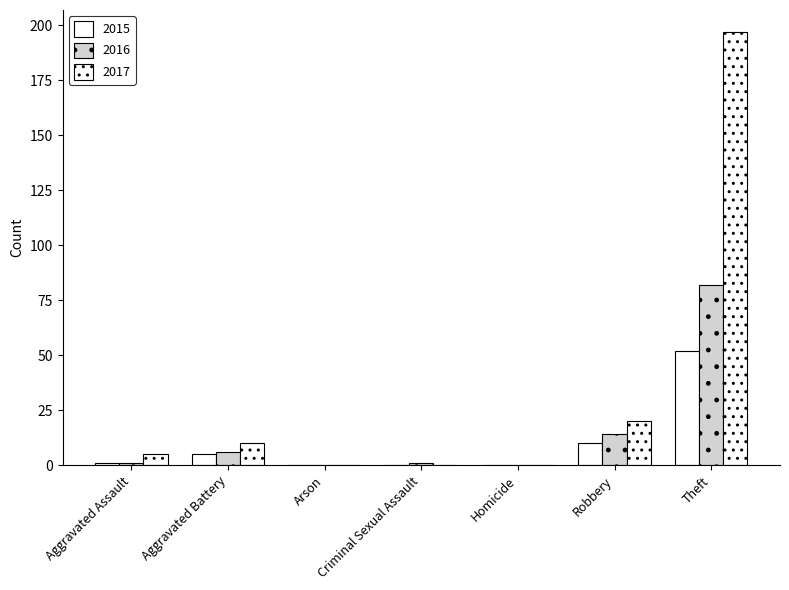

At which label is 2015 closest to 26?

Robbery